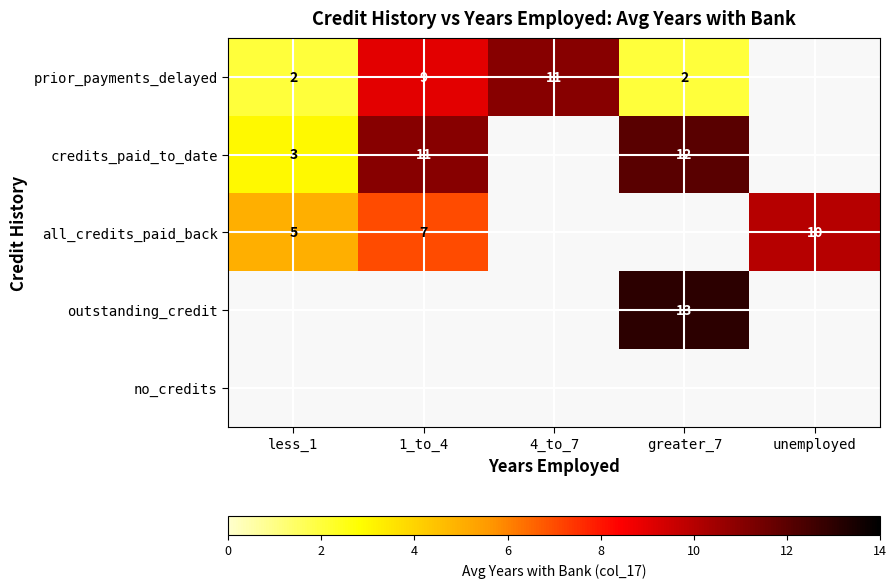

What is the sum of the prior_payments_delayed values at less_1 and greater_7?

4